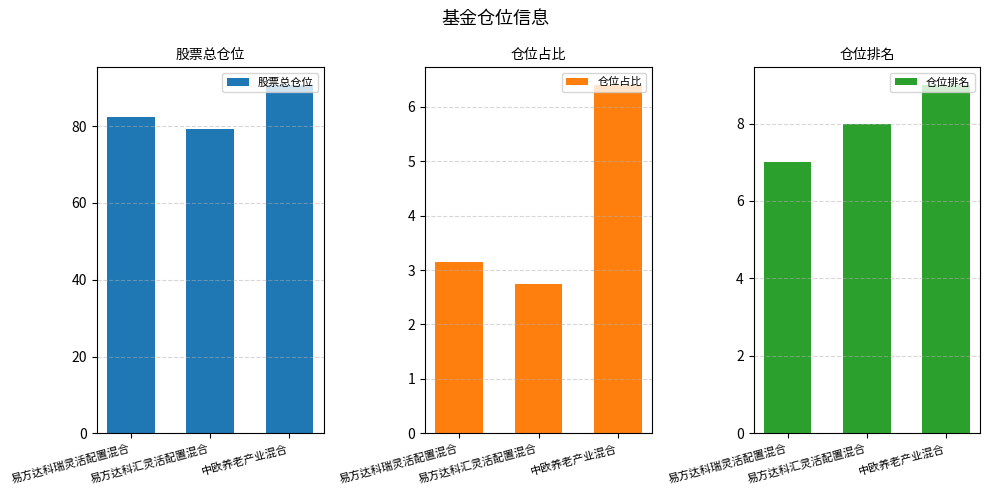

At how many categories does at least one series exceed 25?

3